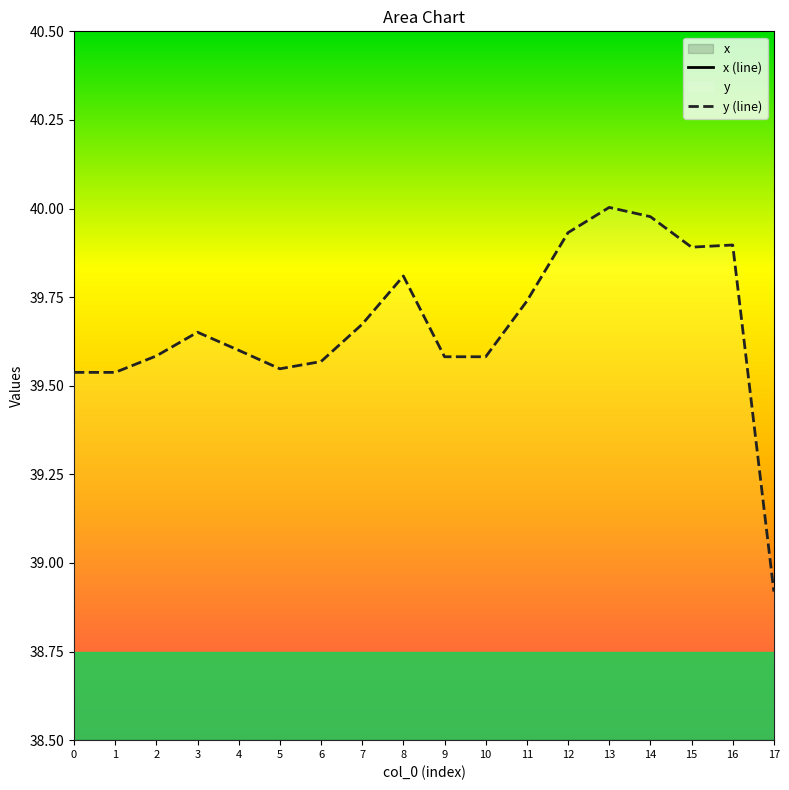

In y (line), how many points are lower than both neighbors (excluding endpoints)?

2